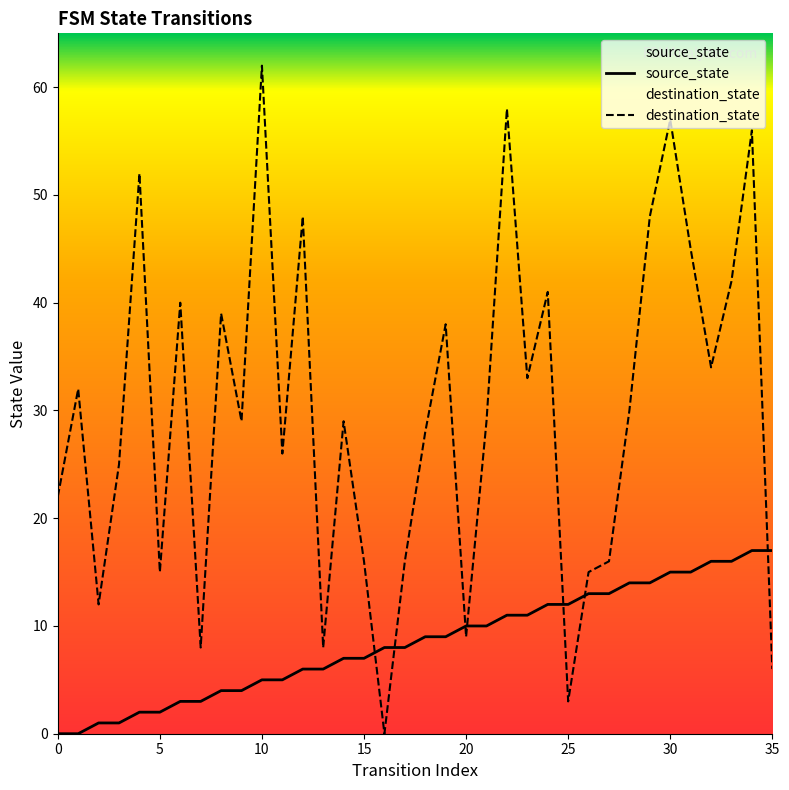

At which category is the sum across all series the highest?

34